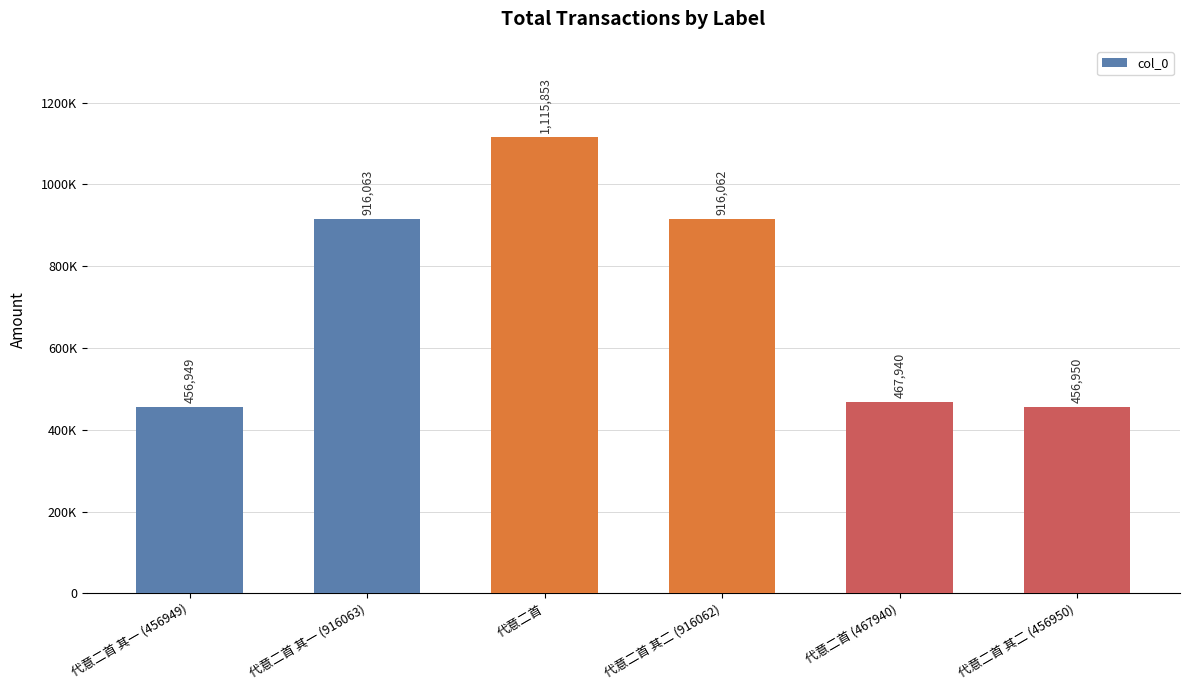

Read the value at 代意二首 其一 (916063), to the nearest 50.

916050